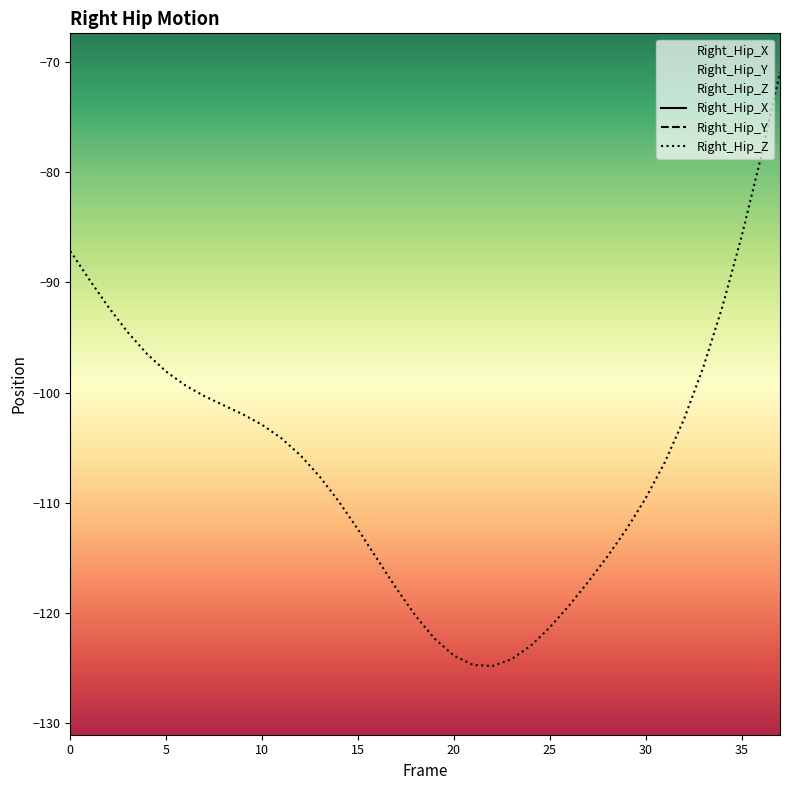

True or false: Right_Hip_Z has more than 2 interior local peaks.

False